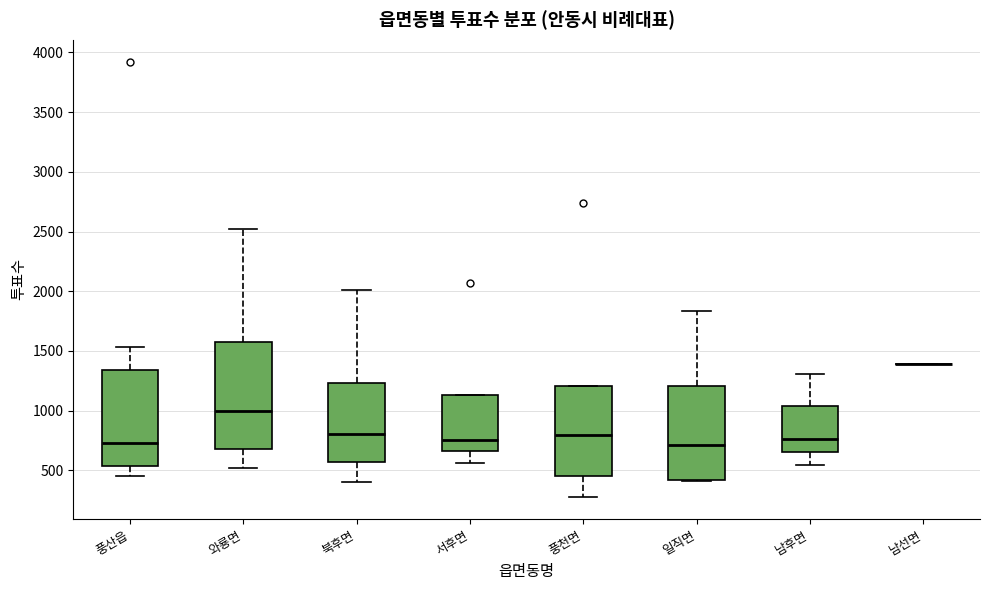

Reading left to right, transcribe this box plot: for each box, give where its median line is, the range the box spans, and where its two whiskers end, as read against the y-axis. The values are not printed on the chart, so give them approximately, as read against the axis.

풍산읍: median 750, box 550 to 1350, whiskers 450 to 1550
와룡면: median 1000, box 700 to 1550, whiskers 500 to 2500
북후면: median 800, box 550 to 1250, whiskers 400 to 2000
서후면: median 750, box 650 to 1150, whiskers 550 to 1150
풍천면: median 800, box 450 to 1200, whiskers 250 to 1200
일직면: median 700, box 400 to 1200, whiskers 400 to 1850
남후면: median 750, box 650 to 1050, whiskers 550 to 1300
남선면: box collapsed to a line at 1400, whiskers 1400 to 1400